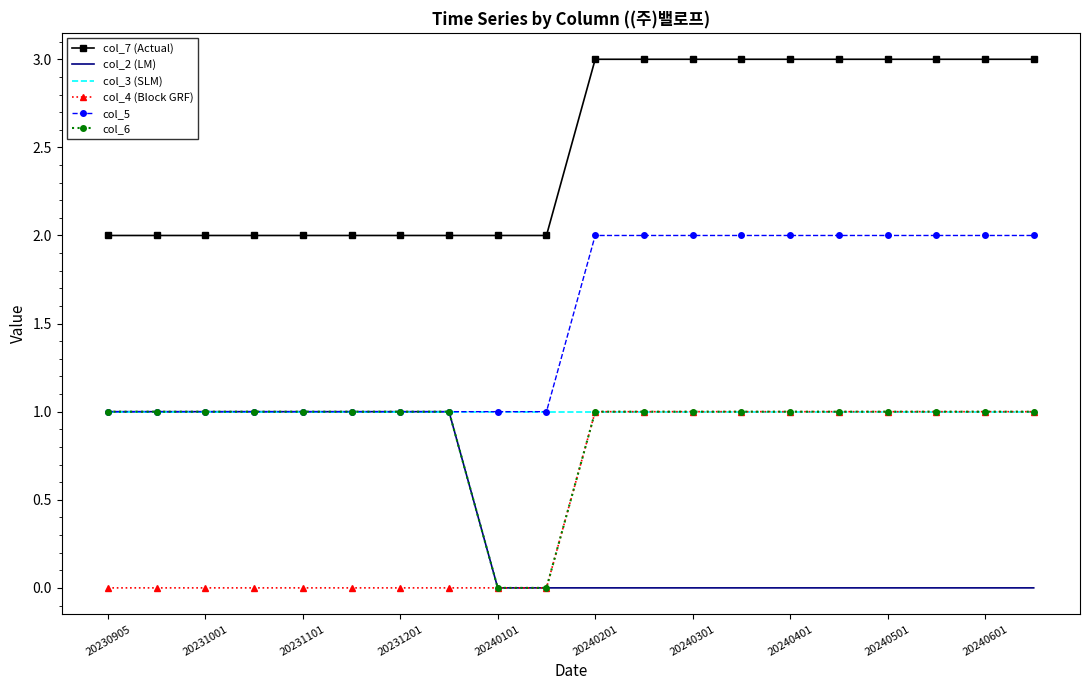

True or false: col_7 (Actual) and col_6 cross at least once.

False